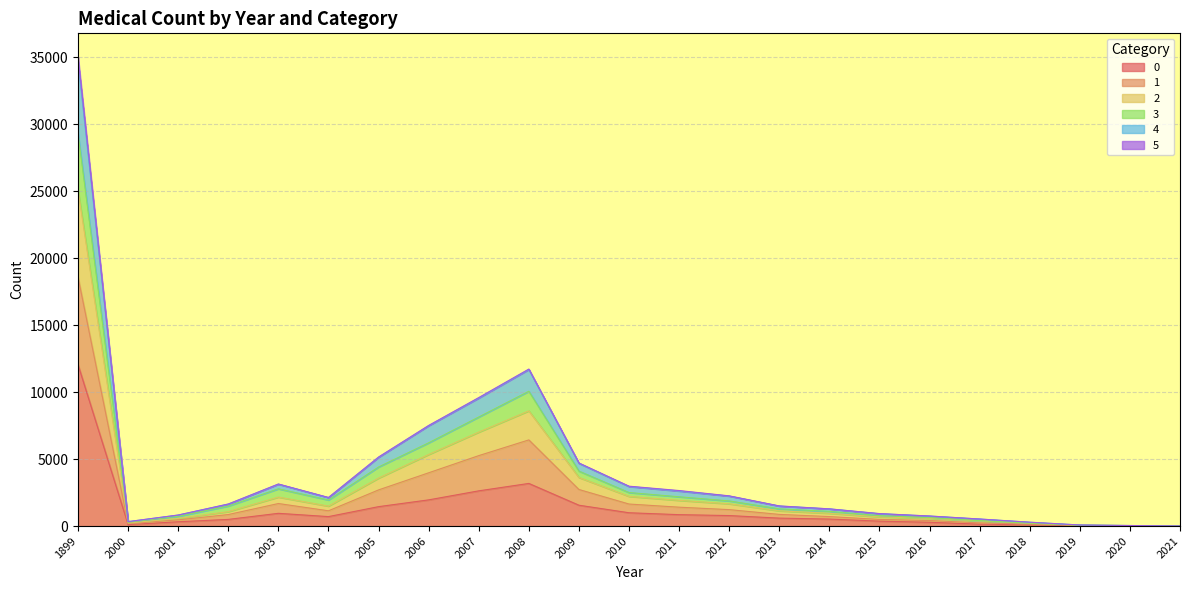

At which category is the sum across all series the highest?

1899